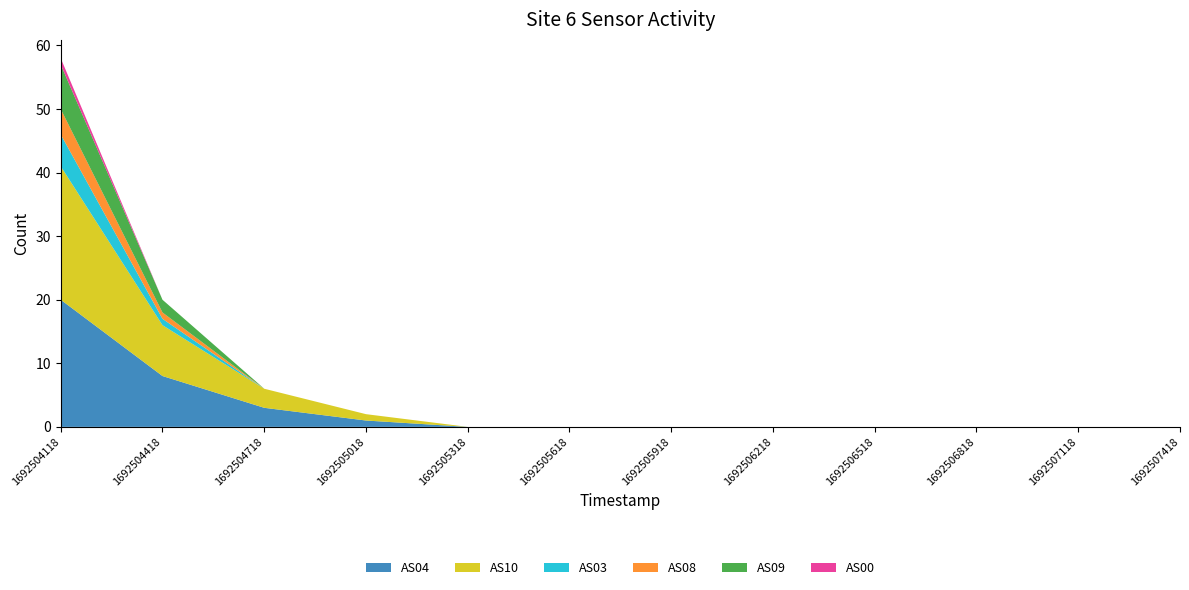

Reading left to right, what are all the values shown in this chart?

AS04: 20	8	3	1	0	0	0	0	0	0	0	0
AS10: 21	8	3	1	0	0	0	0	0	0	0	0
AS03: 5	1	0	0	0	0	0	0	0	0	0	0
AS08: 4	1	0	0	0	0	0	0	0	0	0	0
AS09: 7	2	0	0	0	0	0	0	0	0	0	0
AS00: 1	0	0	0	0	0	0	0	0	0	0	0